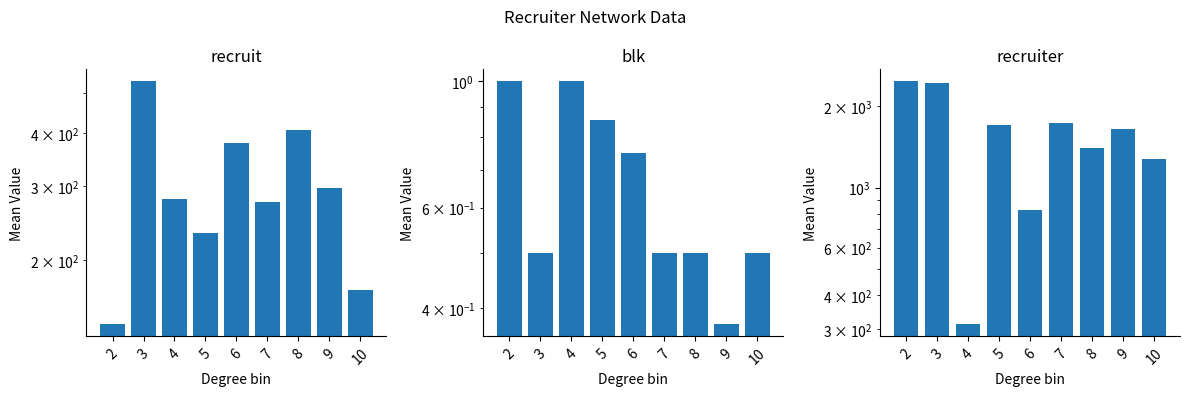

How many bars are there in total?

27